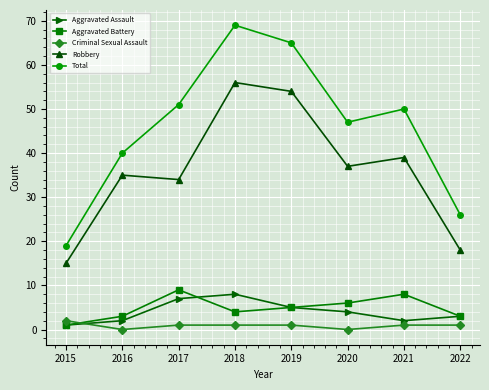

Is it true that Aggravated Battery equals 8 at 2019?

False